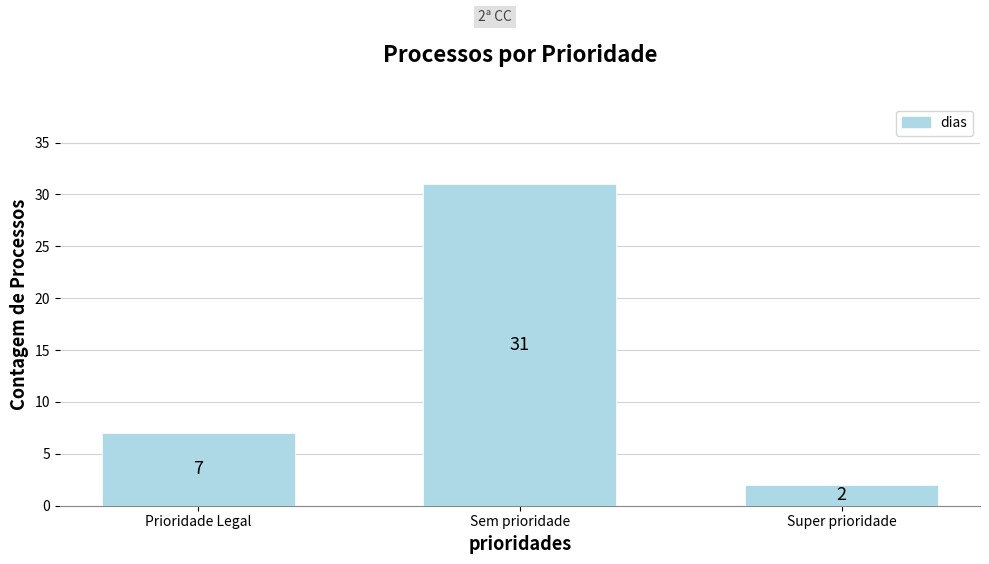

What is the difference between the maximum and minimum values?

29